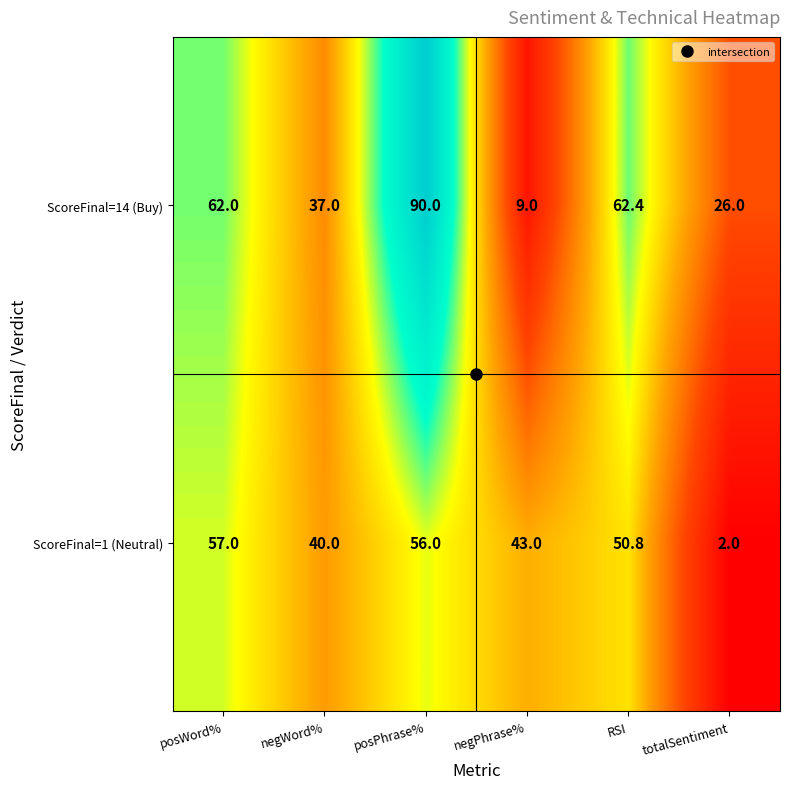

How many data points in ScoreFinal=1 (Neutral) are less than 50?

3